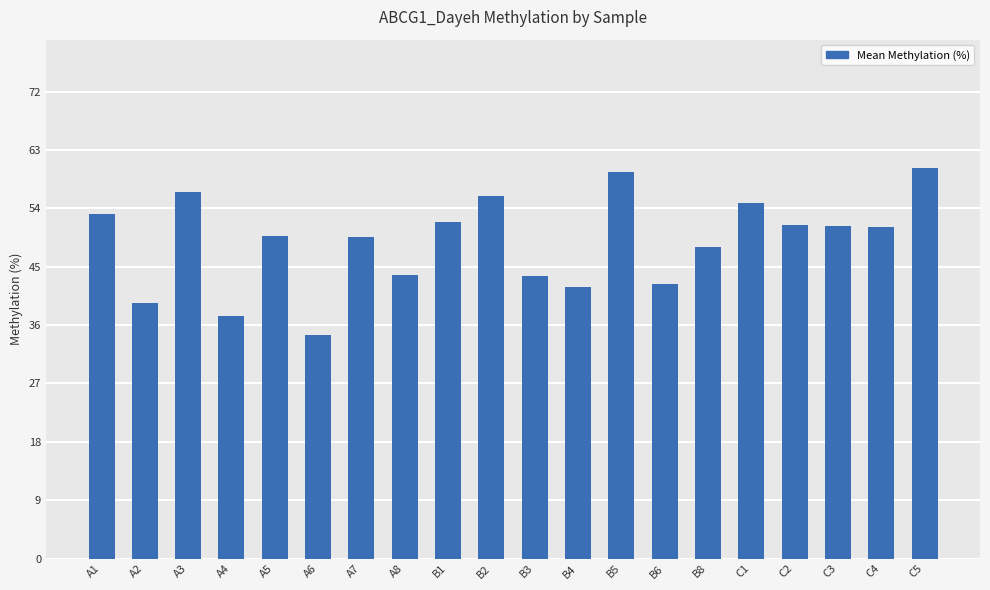

What is the change in value from A8 to B1?

+8.2